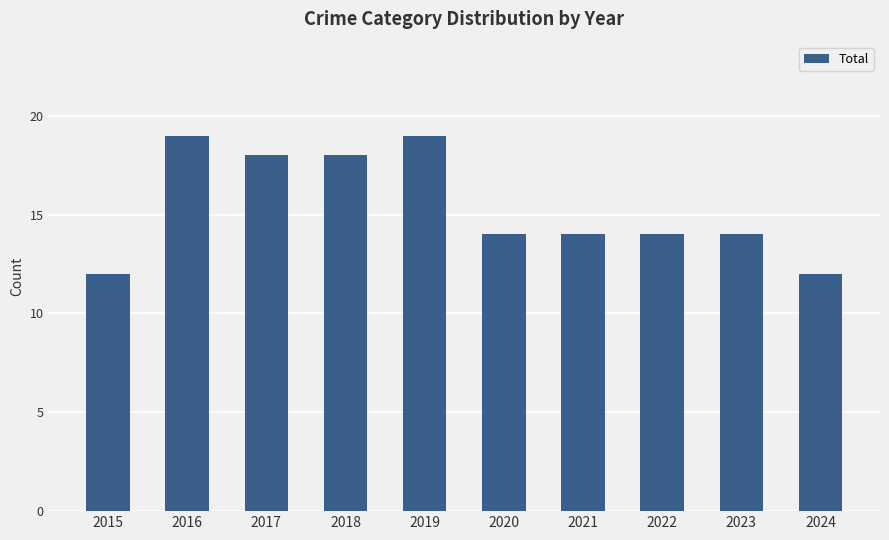

What is the minimum value shown in the chart?

12